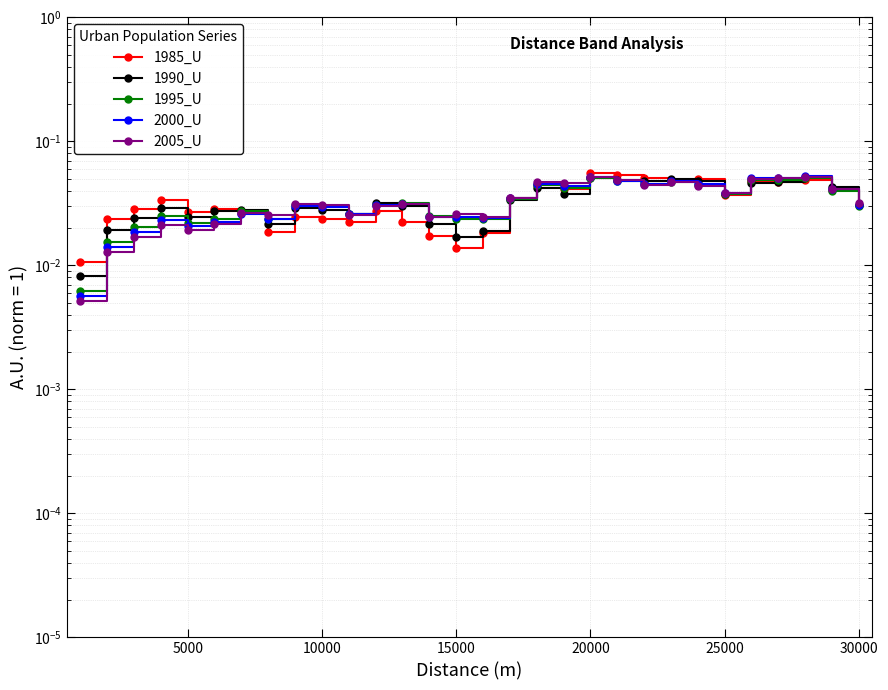

Count the 2005_U values in the range 0 to 1.

30